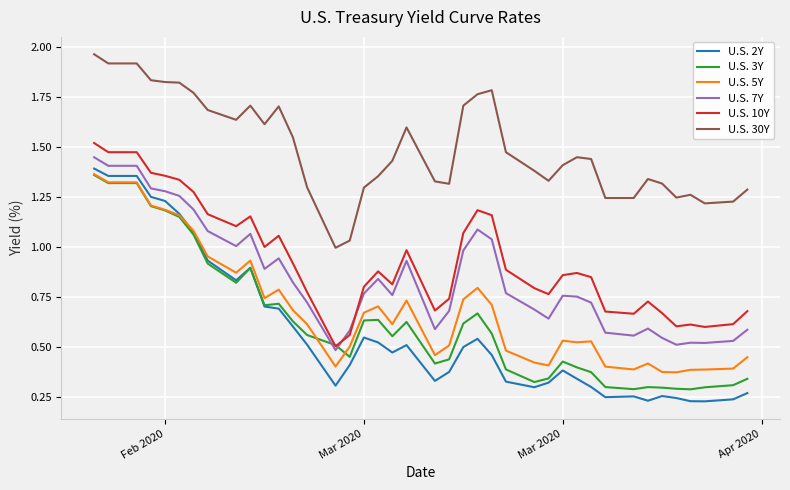

Which series has the widest spread of values?

U.S. 2Y